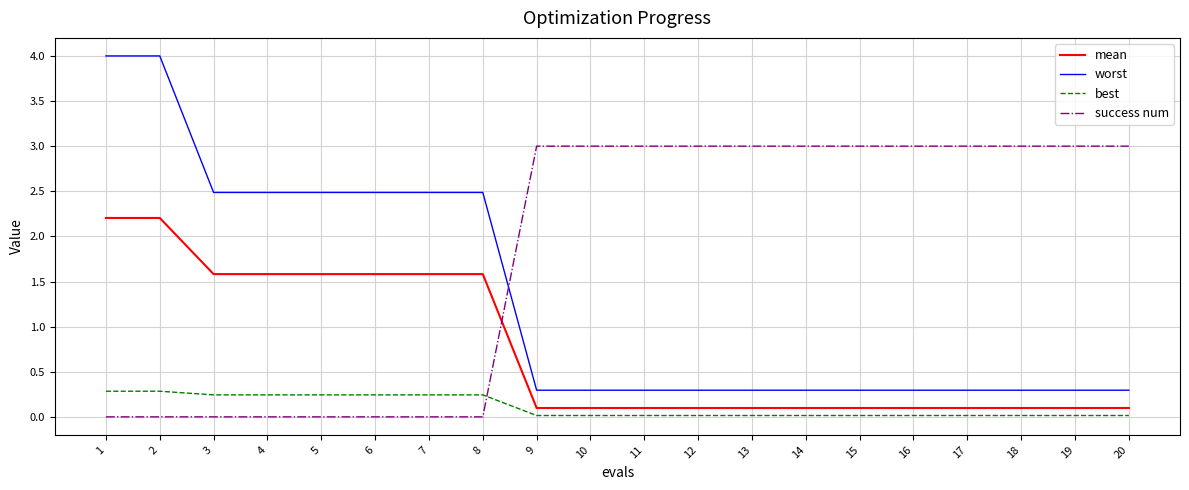

How many lines are shown in the chart?

4